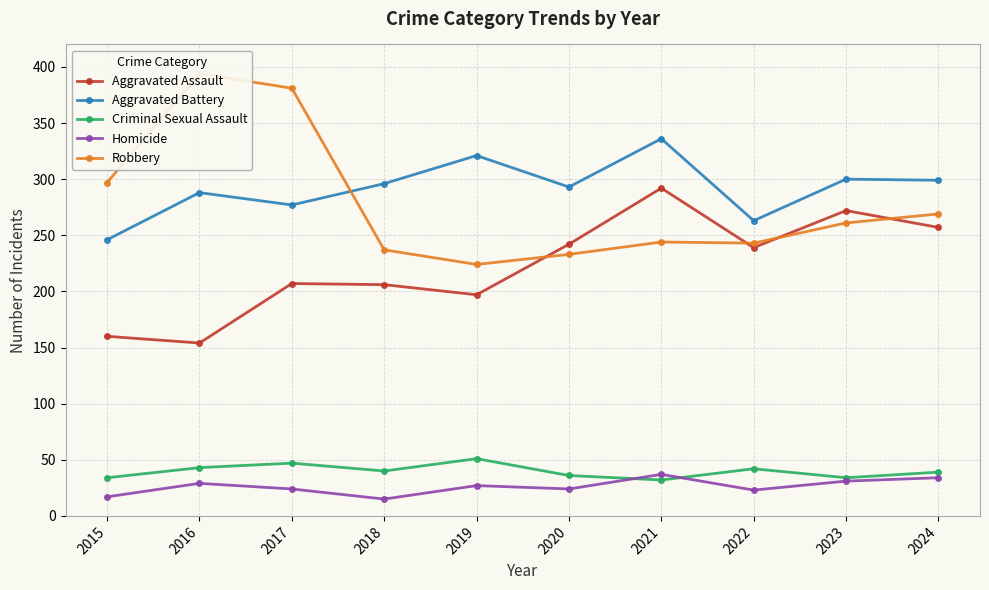

True or false: Robbery has a value of 247 at 2017.

False